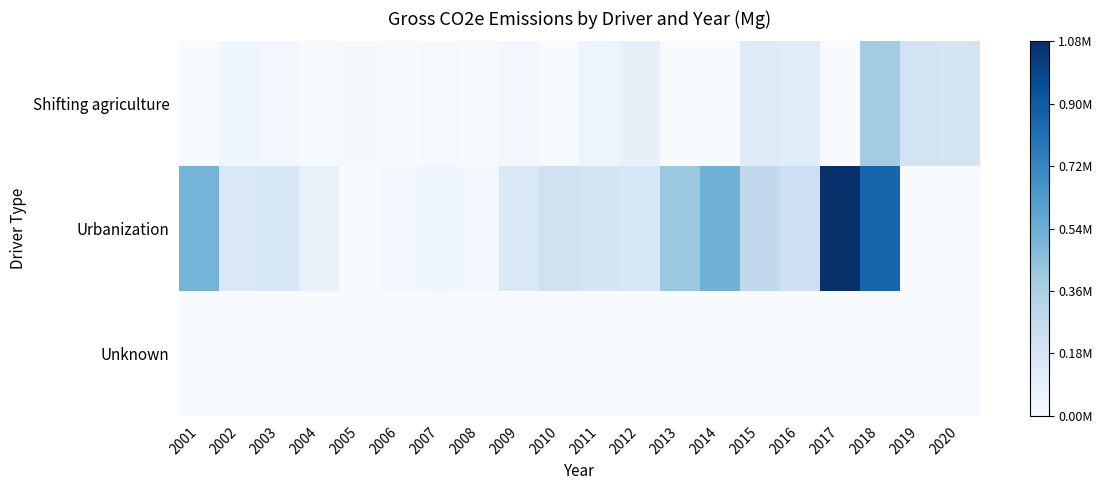

Between 2018 and 2014, which is larger?

2018